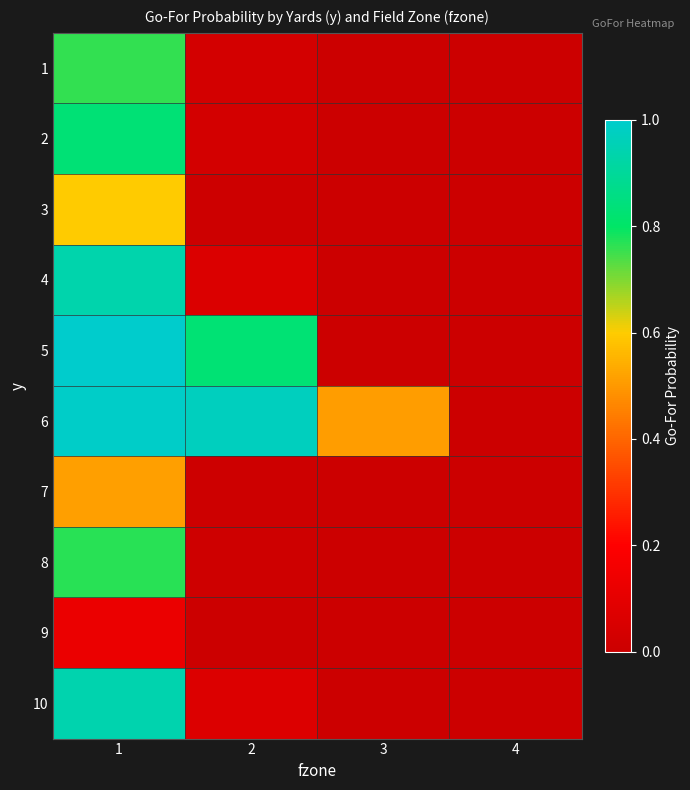

Reading right to left, transcribe all the data shown in this chart.

1: 4=0.0	3=0.0	2=0.0	1=0.8
2: 4=0.0	3=0.0	2=0.0	1=0.8
3: 4=0.0	3=0.0	2=0.0	1=0.6
4: 4=0.0	3=0.0	2=0.1	1=0.9
5: 4=0.0	3=0.0	2=0.8	1=1.0
6: 4=0.0	3=0.5	2=1.0	1=1.0
7: 4=0.0	3=0.0	2=0.0	1=0.5
8: 4=0.0	3=0.0	2=0.0	1=0.8
9: 4=0.0	3=0.0	2=0.0	1=0.1
10: 4=0.0	3=0.0	2=0.1	1=0.9